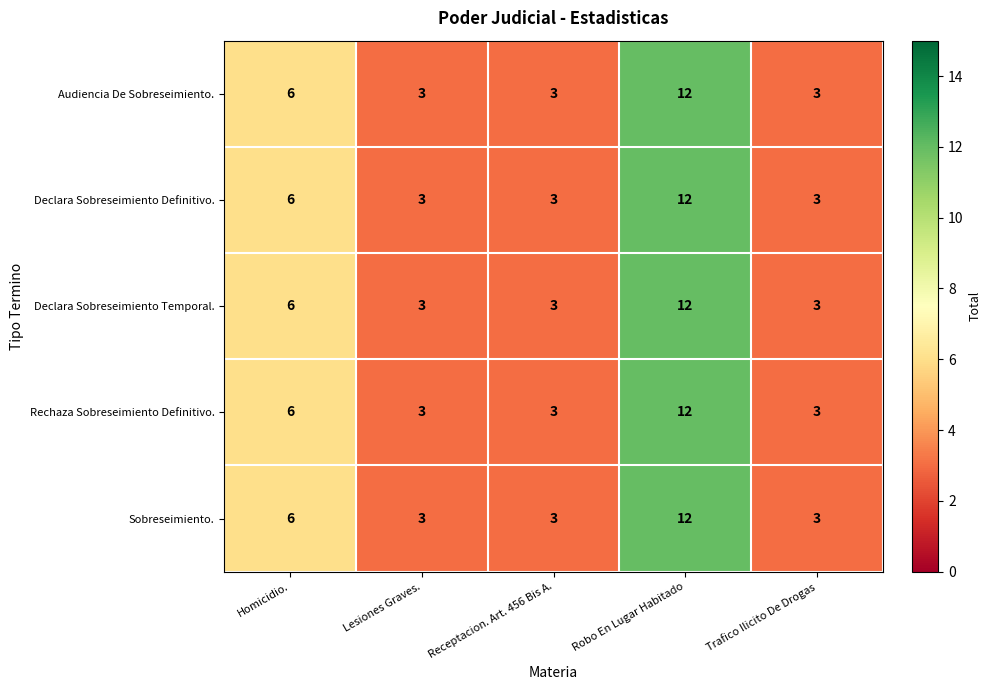

At how many categories does at least one series exceed 9?

1